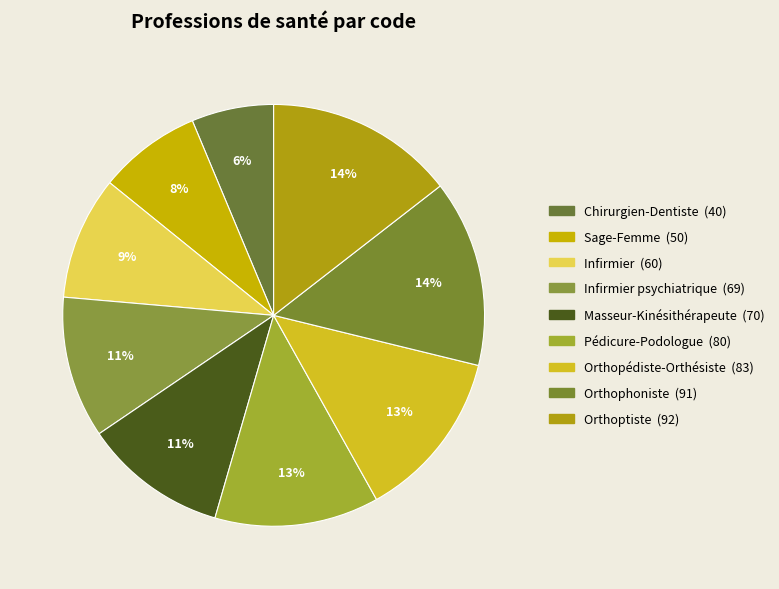

How many segments does this pie chart have?

9